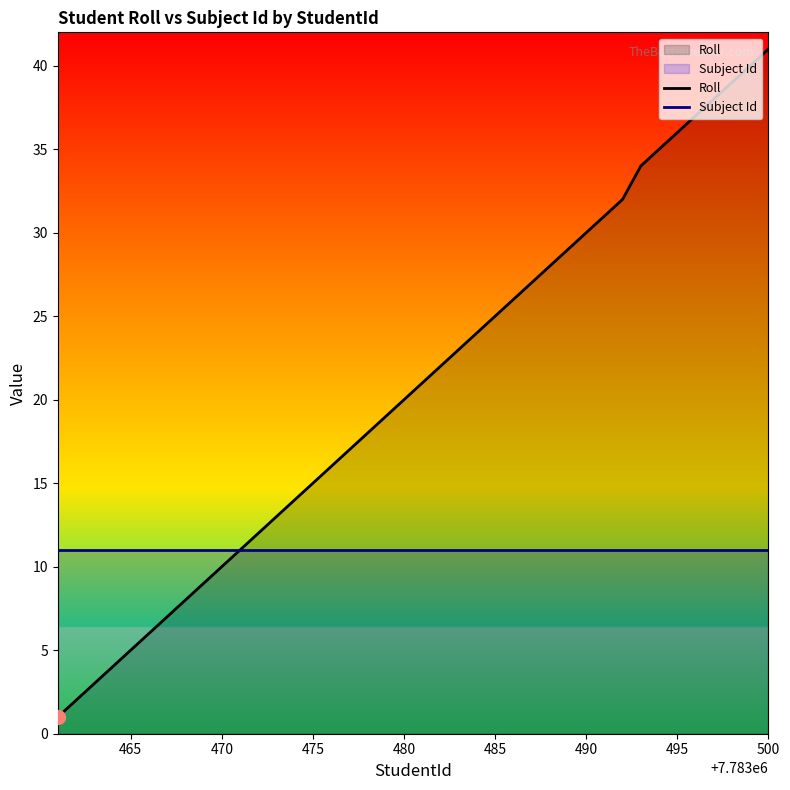

Does the chart have visible grid lines?

No